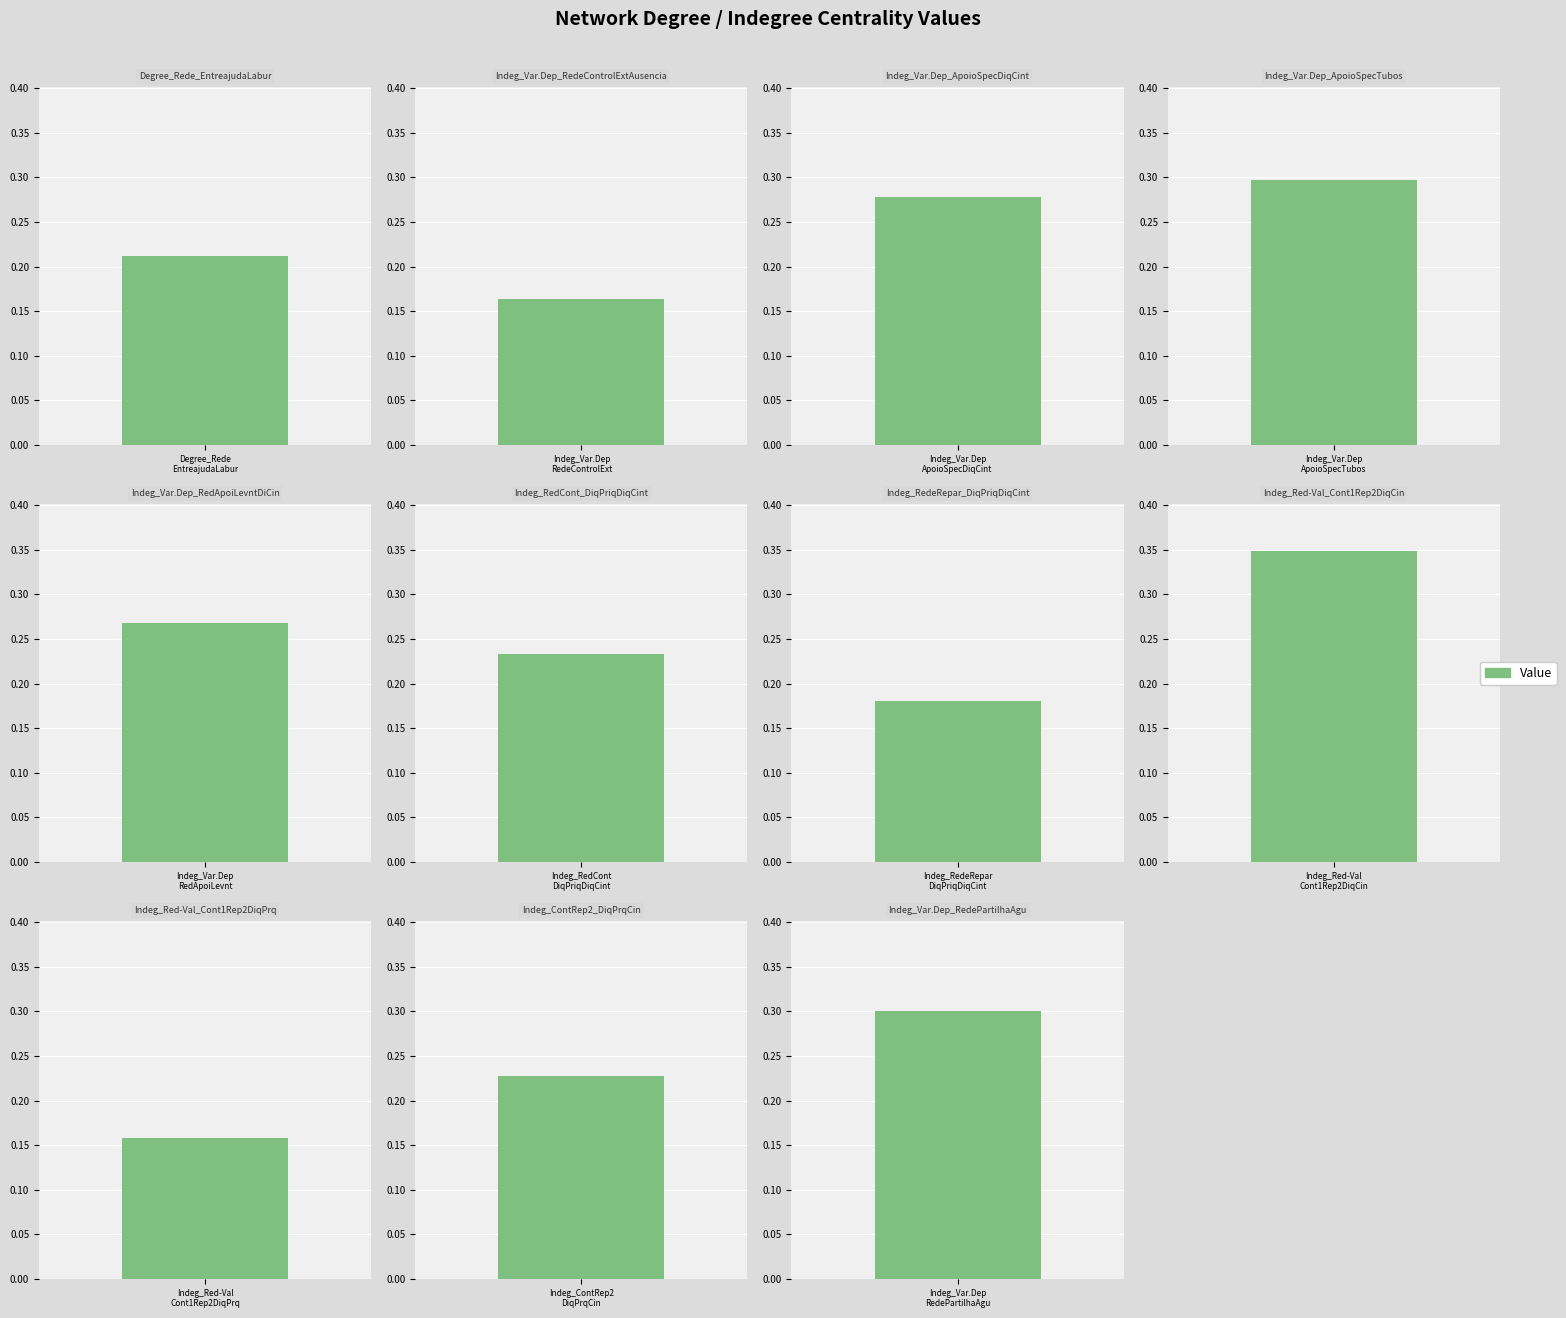

Which has a higher value, Indeg_Var.Dep_RedePartilhaAgu or Indeg_ContRep2_DiqPrqCin?

Indeg_Var.Dep_RedePartilhaAgu